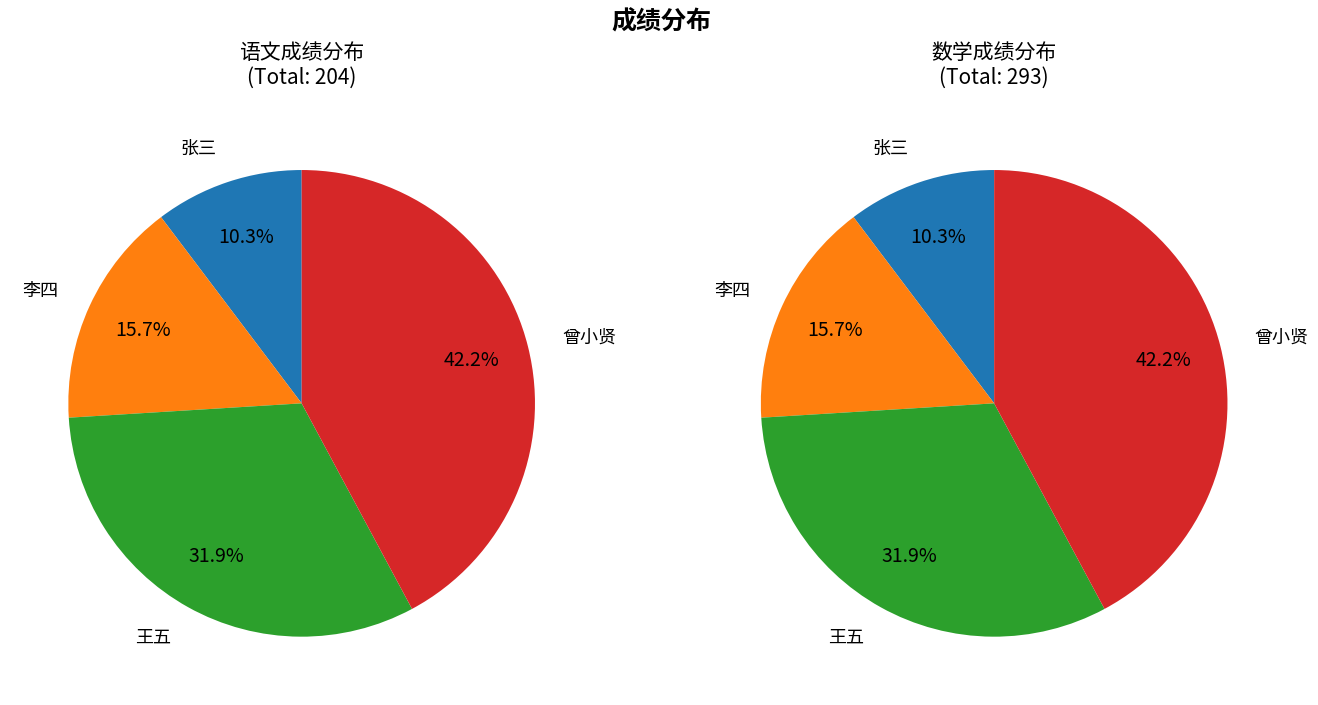

What is the ratio of the value at 李四 to the value at 张三?

1.5